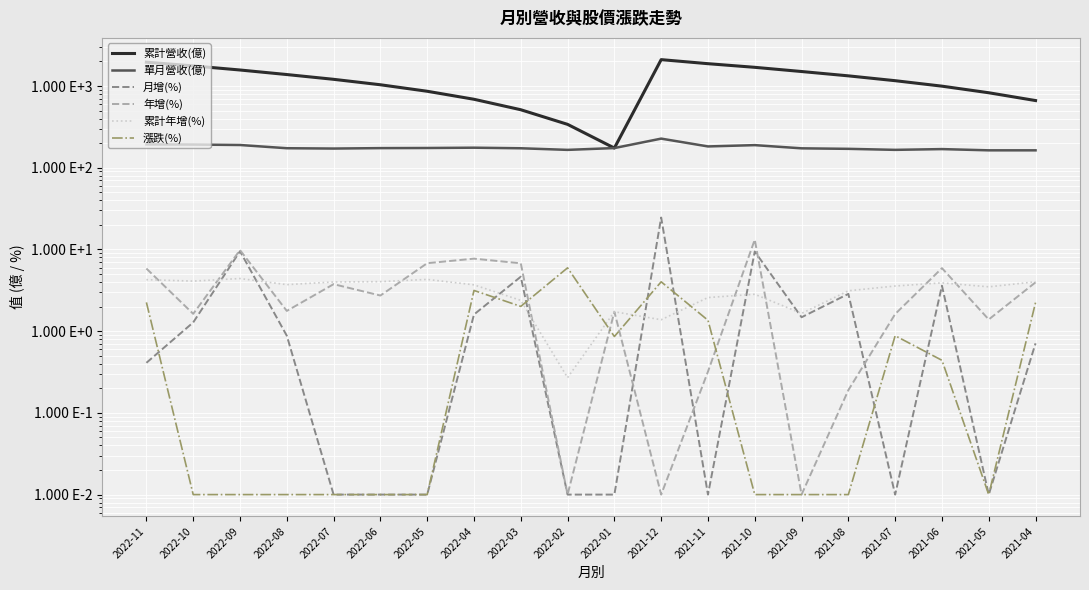

Between 2022-04 and 2022-02, which series saw the biggest shift?

累計營收(億)